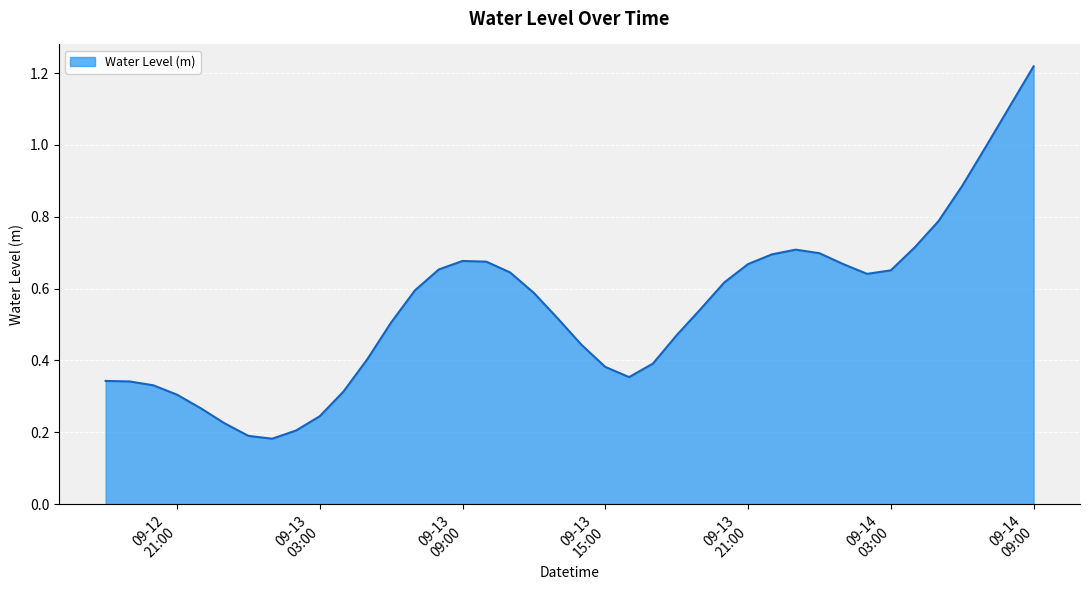

What is the difference between the maximum and minimum values?

1.0